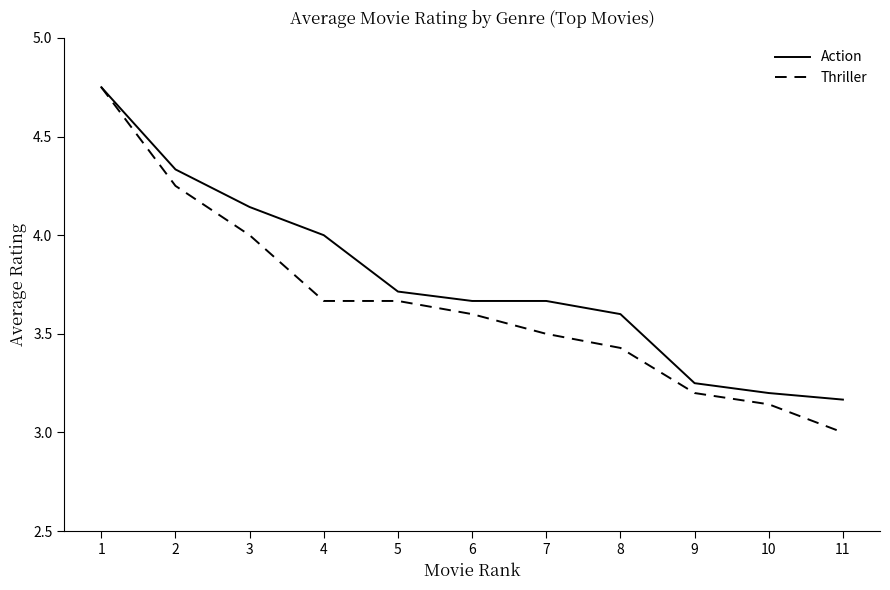

What is the spread (max minus min) of values at 1?

0.0